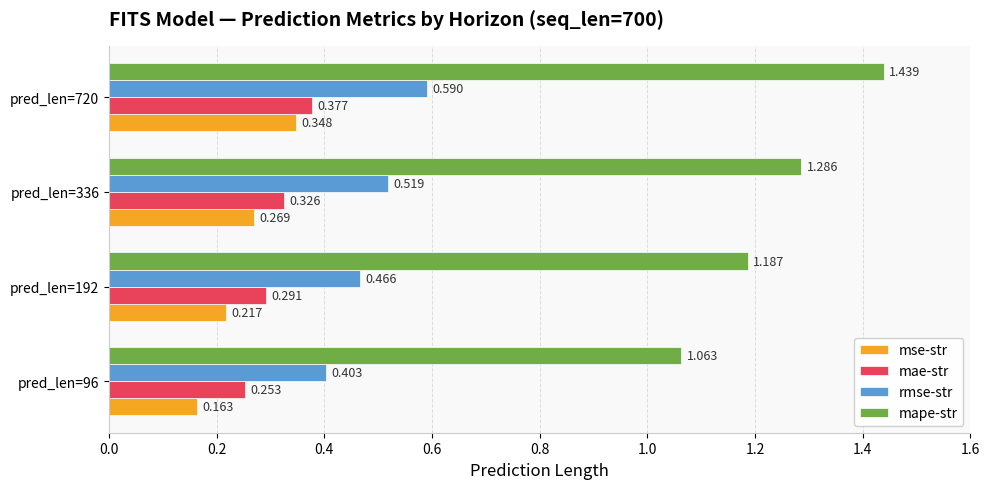

Which series changed the most between pred_len=96 and pred_len=720?

mape-str